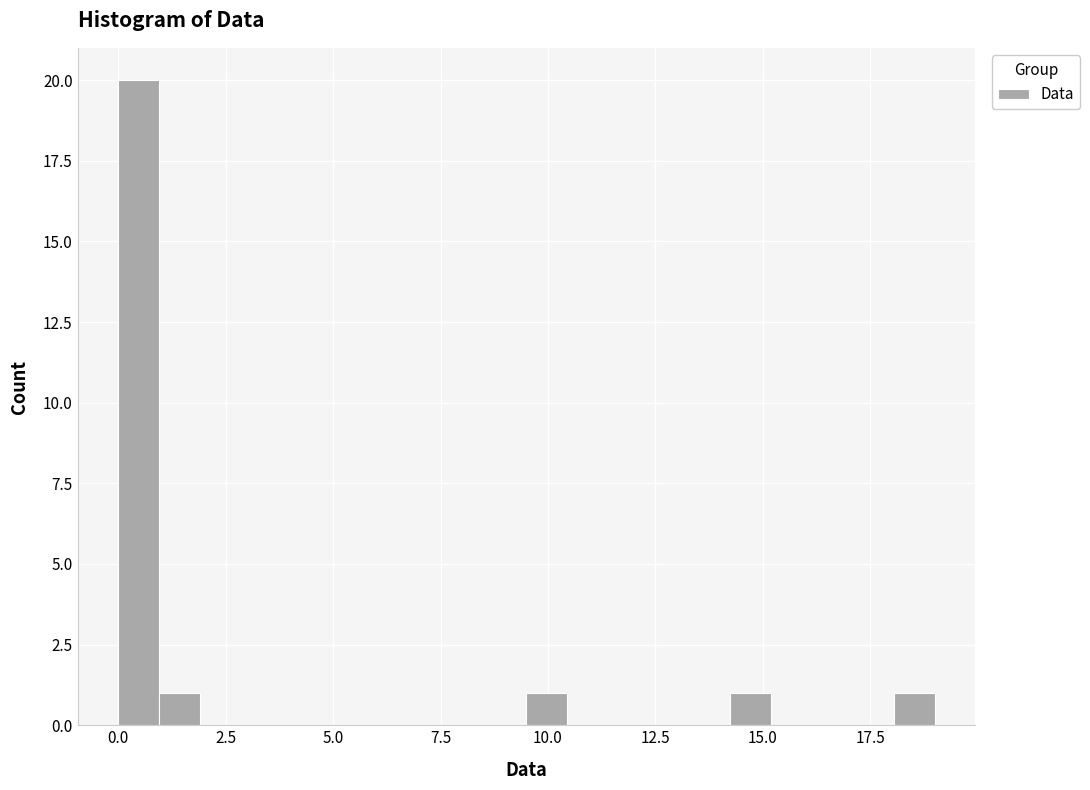

Around what value on the x-axis is the tallest bar? Give the approximate position of its centre, as read against the axis.

0.5